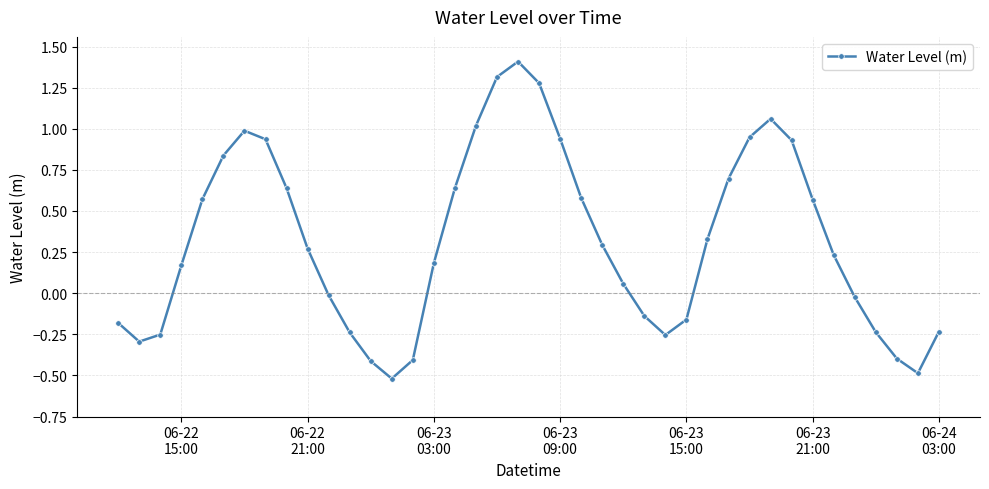

How many interior local peaks (higher than both neighbors) does the data have?

3